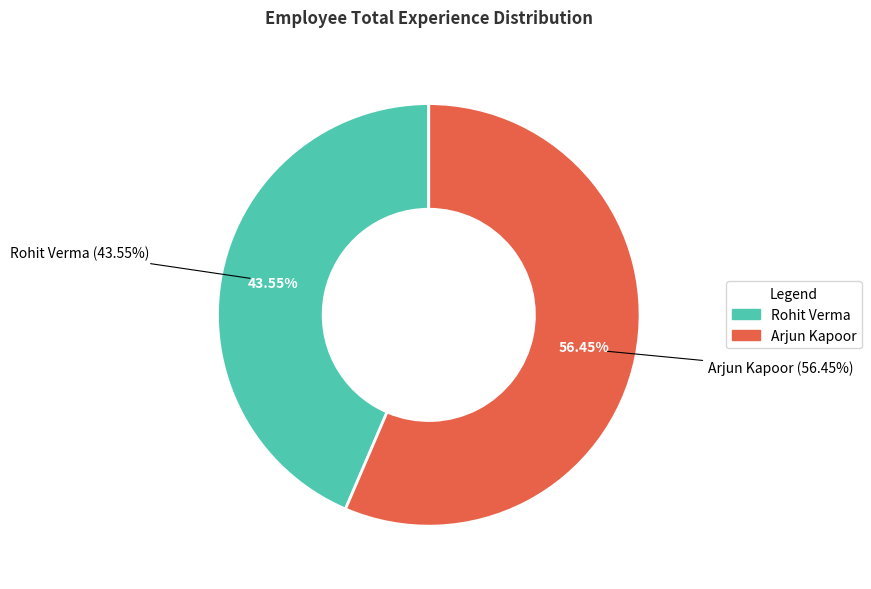

How many slices are in this pie chart?

2